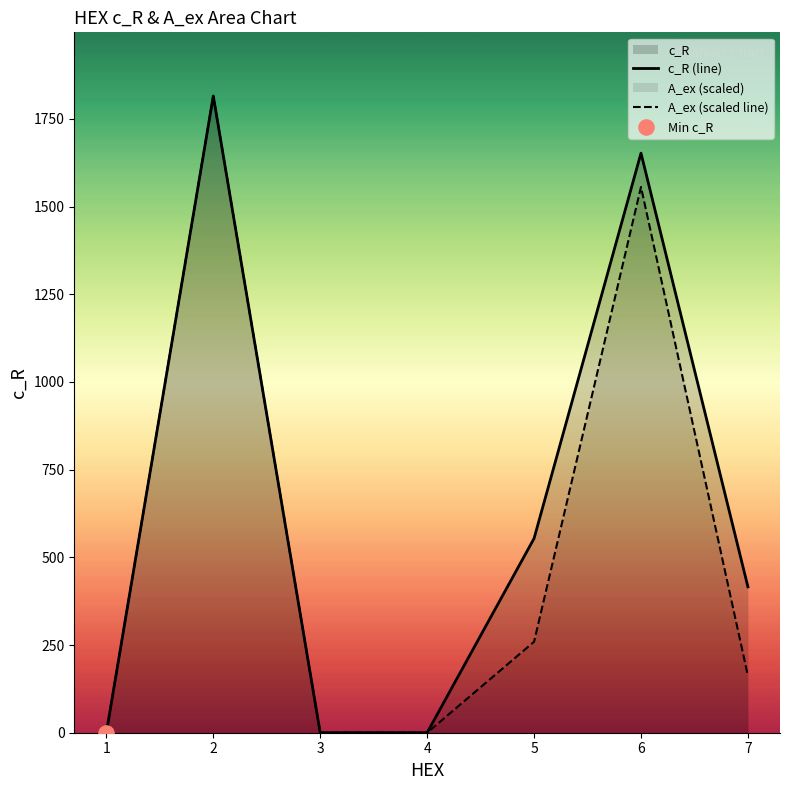

Which series has the largest total across all categories?

c_R (line)